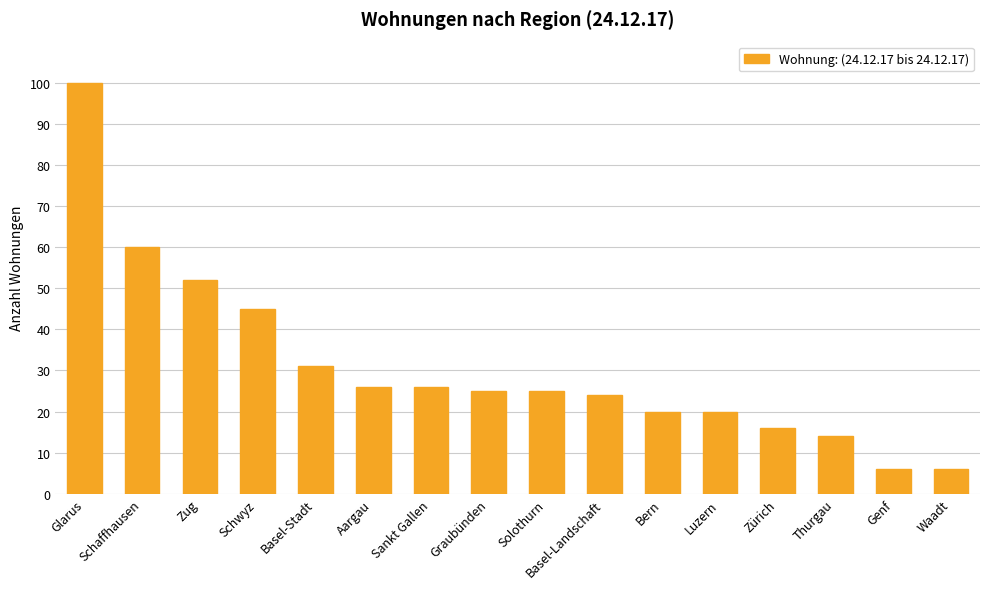

What is the average value?

31